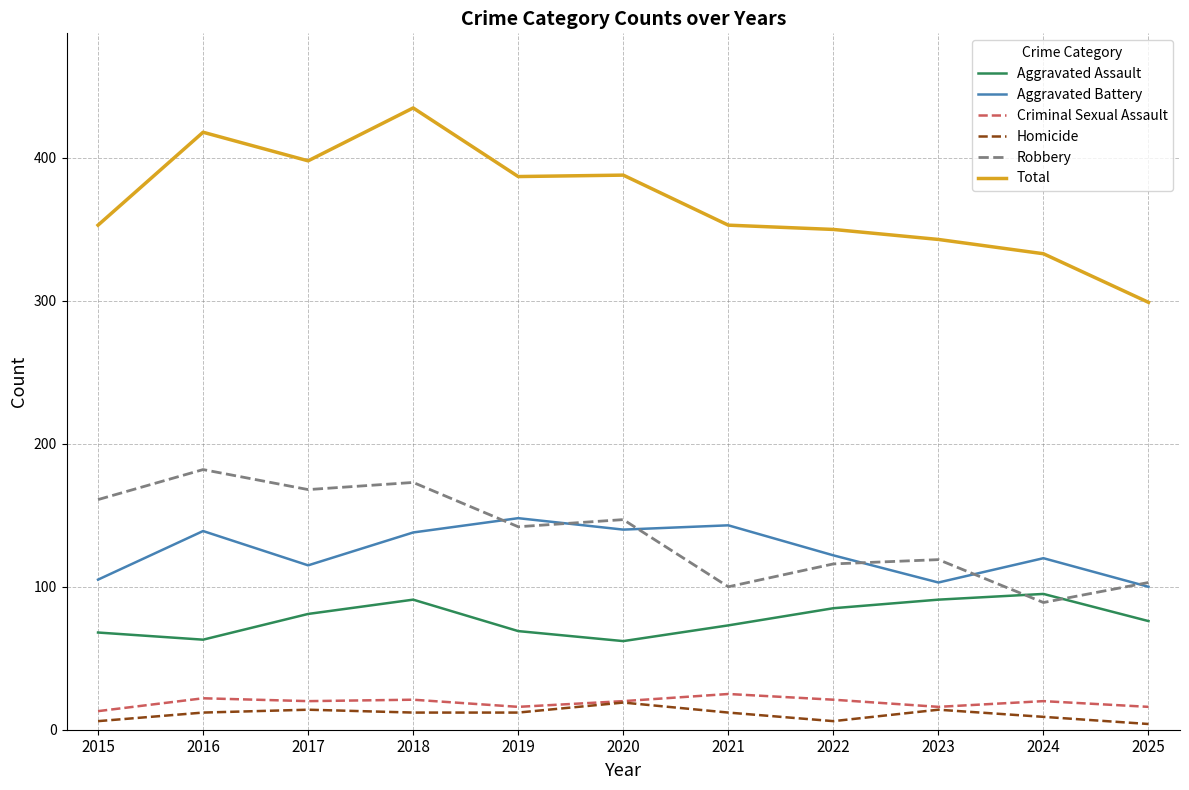

True or false: Total and Aggravated Battery cross at least once.

False